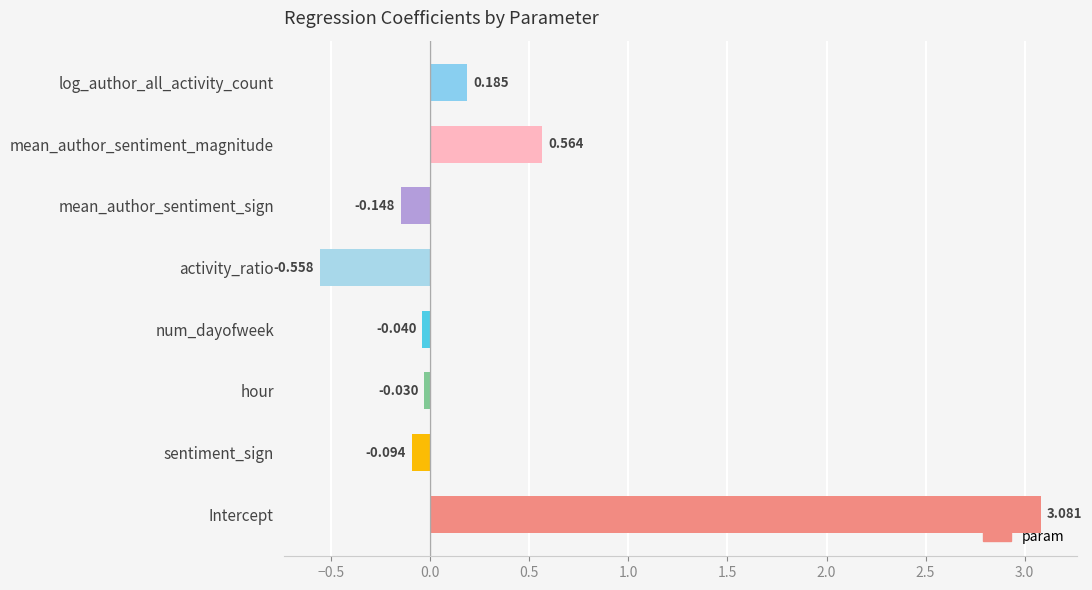

How many negative values are there?

5